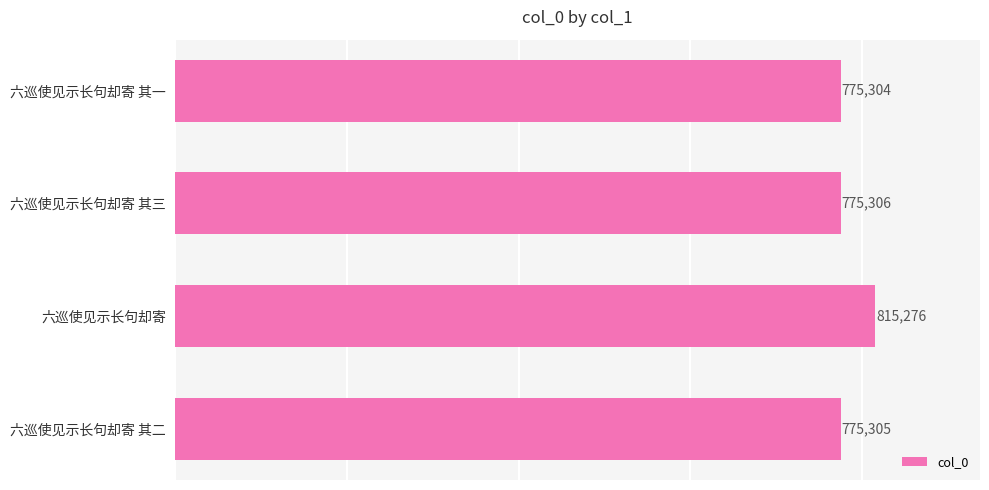

Reading bottom to top, extract all data points from this chart.

六巡使见示长句却寄 其二=775305	六巡使见示长句却寄=815276	六巡使见示长句却寄 其三=775306	六巡使见示长句却寄 其一=775304